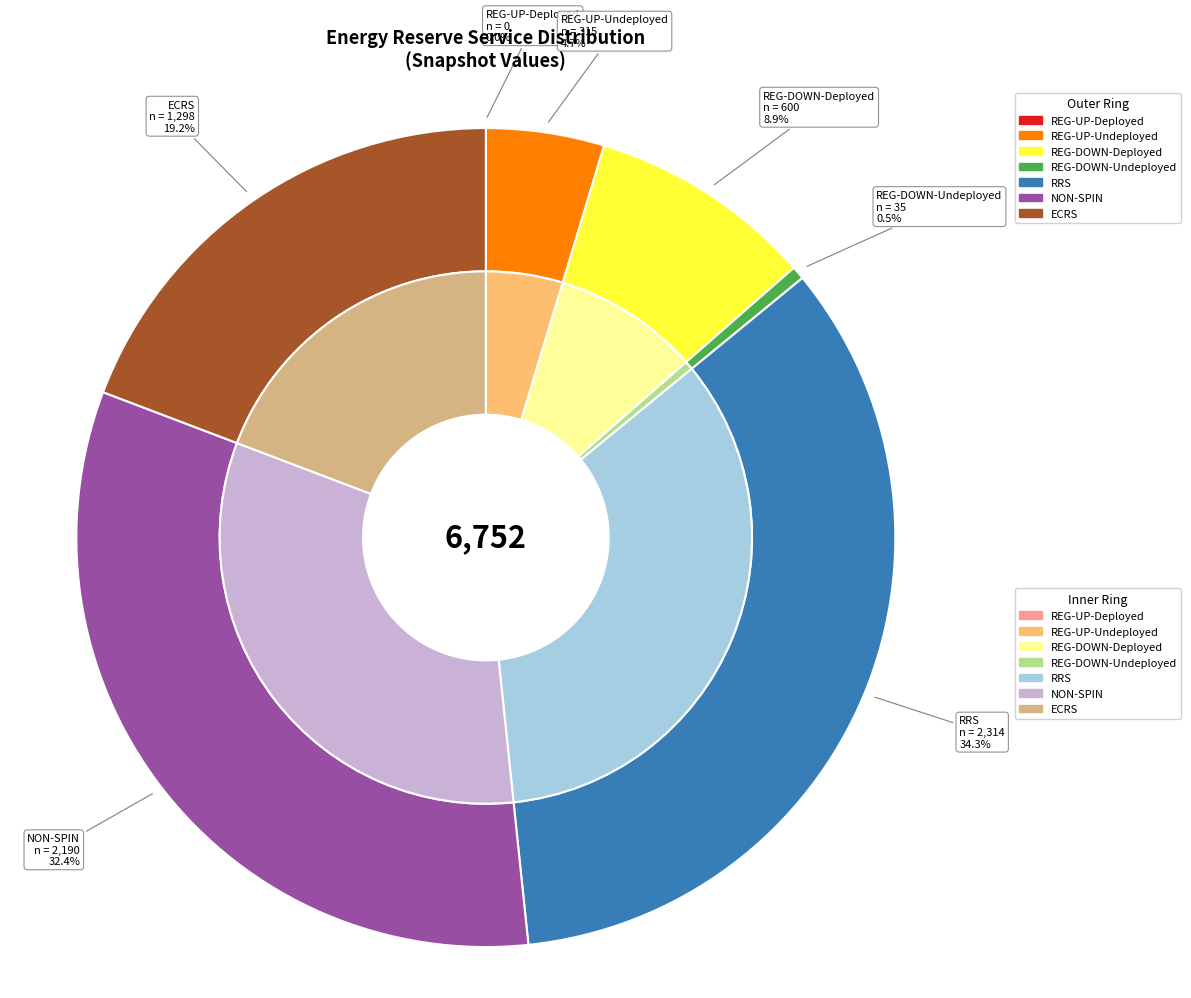

How many segments does this pie chart have?

7